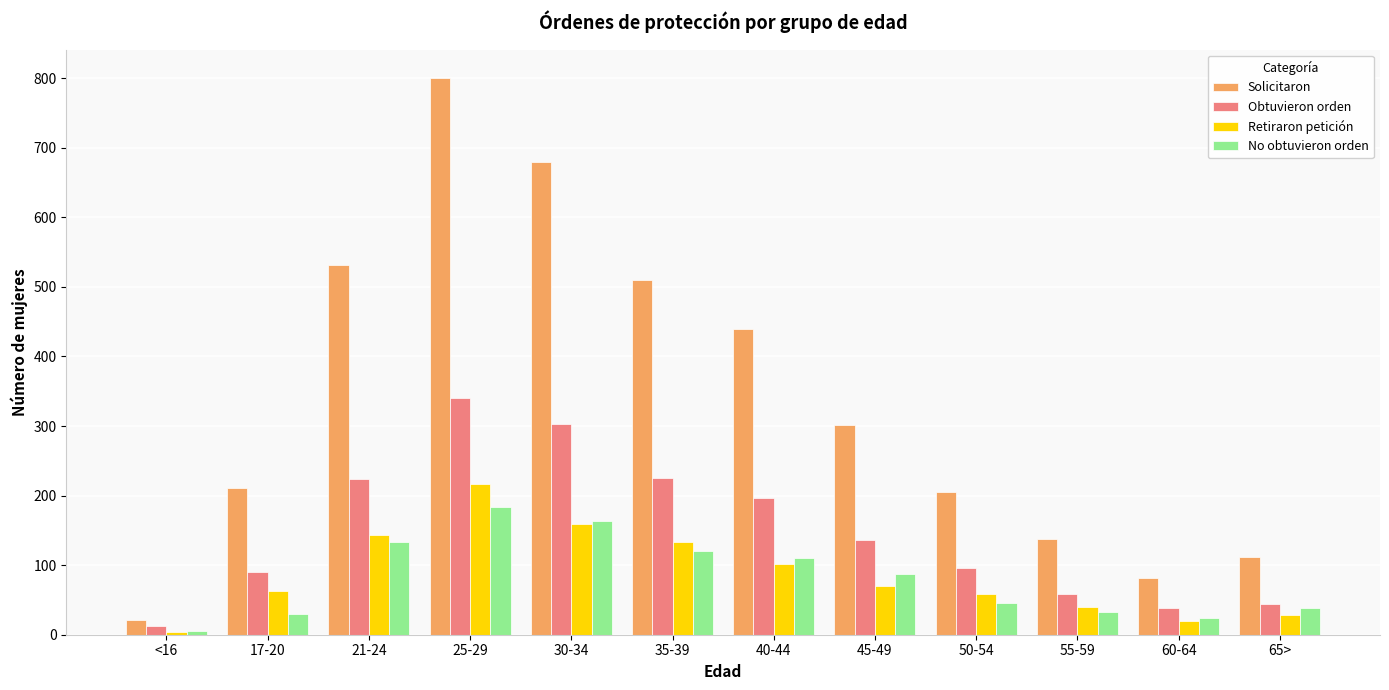

At which category is the sum across all series the highest?

25-29